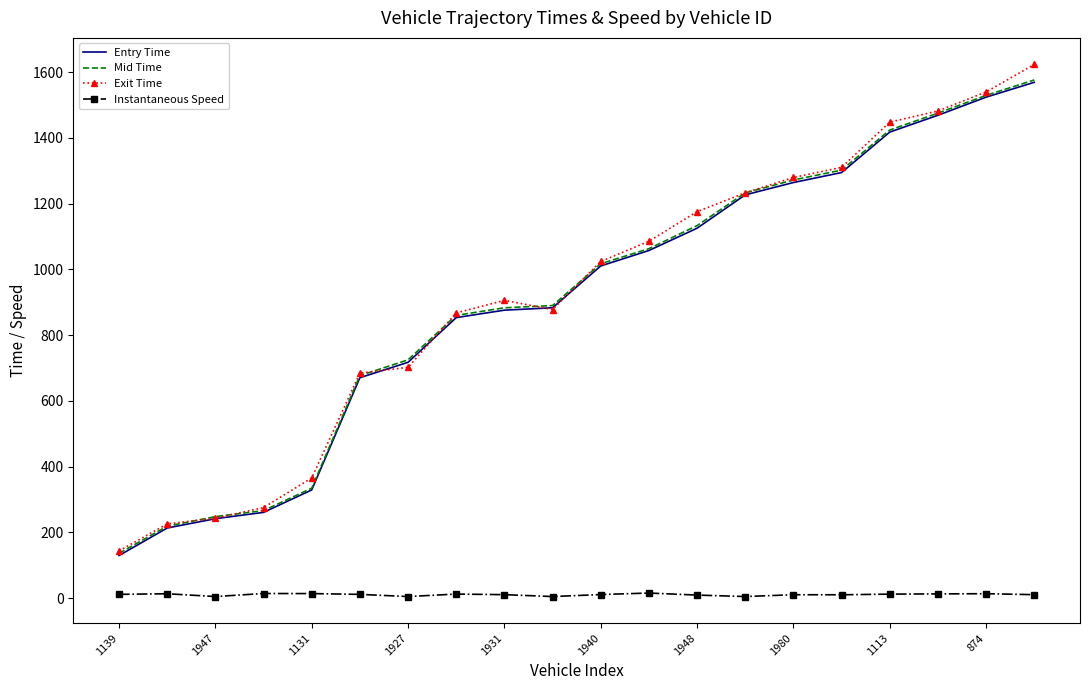

What are all the series names shown in the legend?

Entry Time, Mid Time, Exit Time, Instantaneous Speed